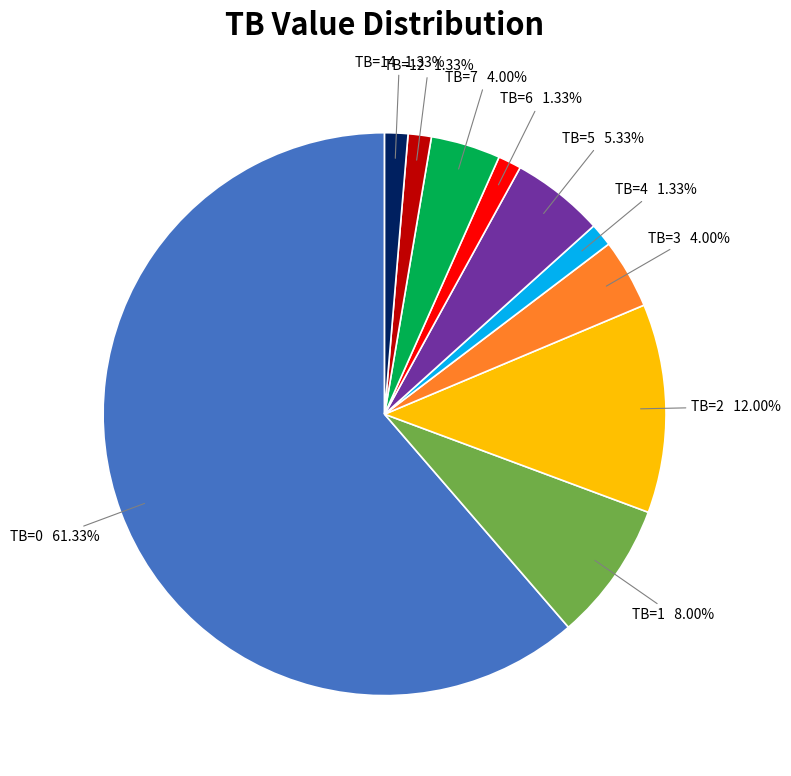

Is there a majority slice in this chart?

Yes